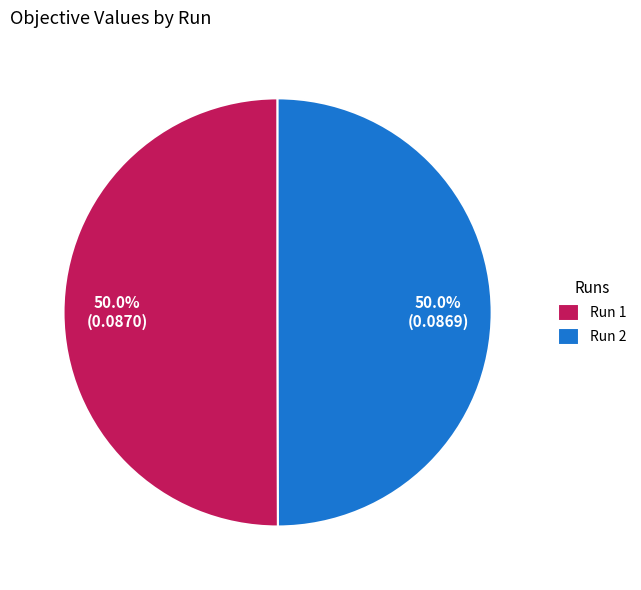

Is the sum of Run 2 and Run 1 greater than half?

Yes